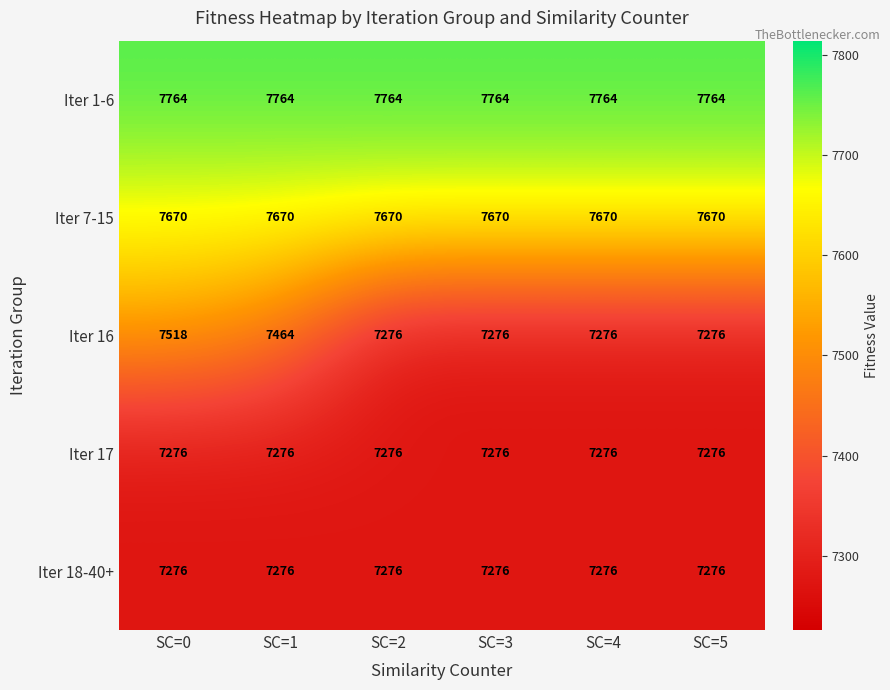

What is the spread (max minus min) of values at SC=5?

488